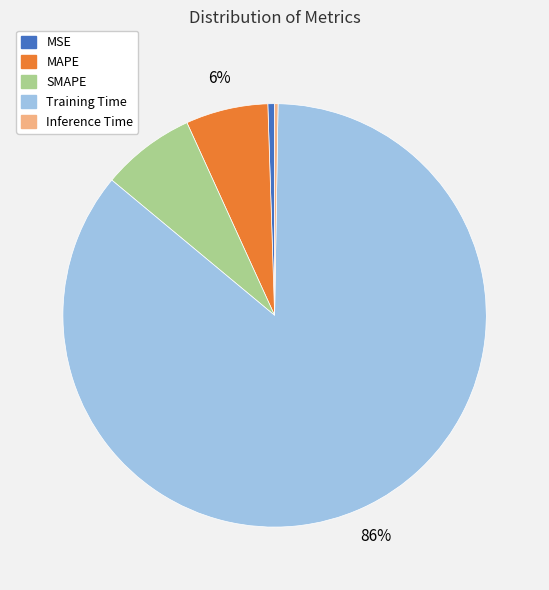

To the nearest percent, what is the combined percentage of MAPE and MSE?

7%